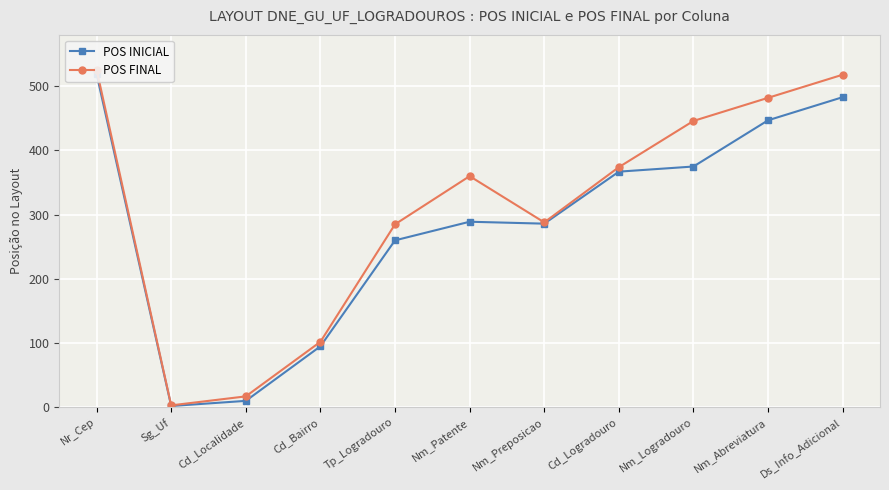

What is the sum of all POS FINAL values?

3401